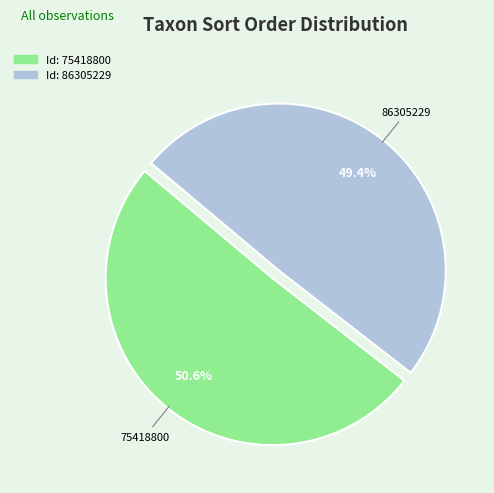

Is there a majority slice in this chart?

Yes